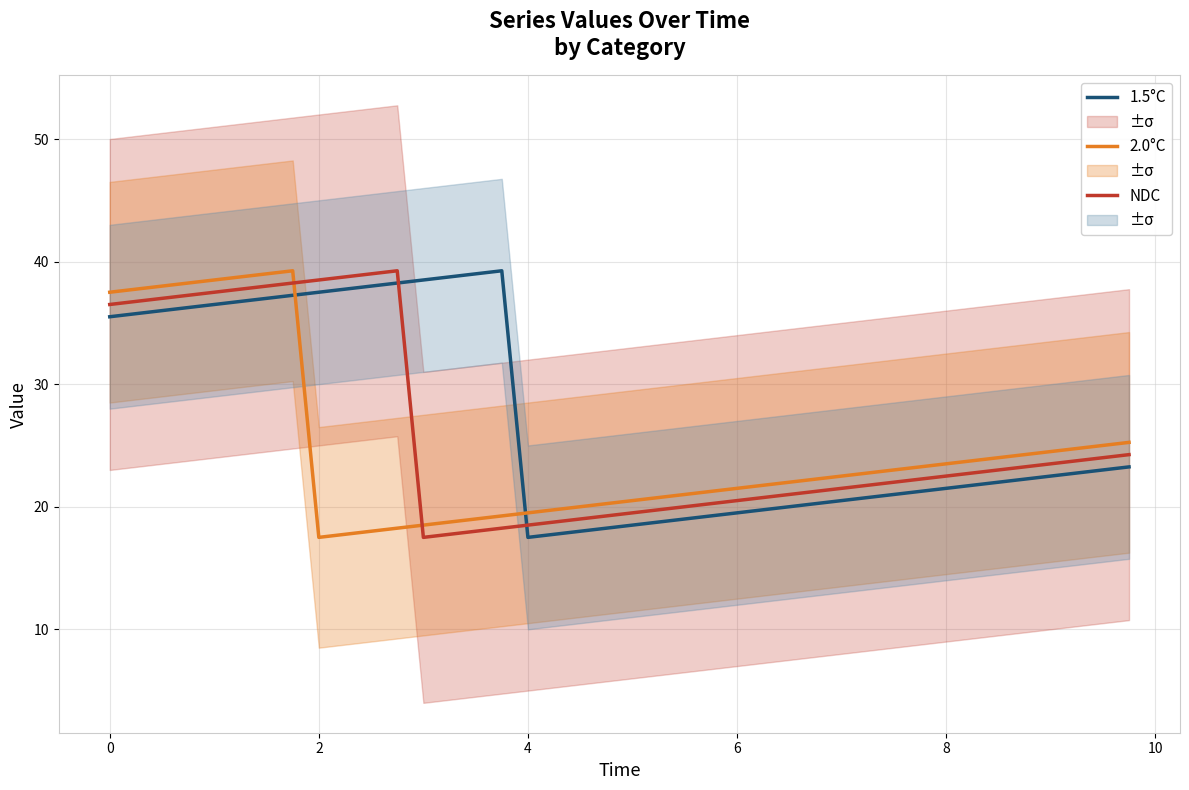

What are all the series names shown in the legend?

1.5°C, 2.0°C, NDC